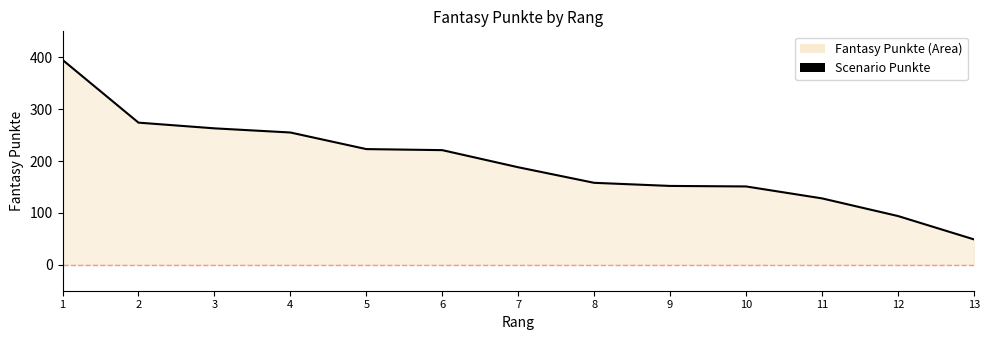

Reading right to left, extract all data points from this chart.

13=49	12=94	11=128	10=151	9=152	8=158	7=188	6=221	5=223	4=255	3=263	2=274	1=395